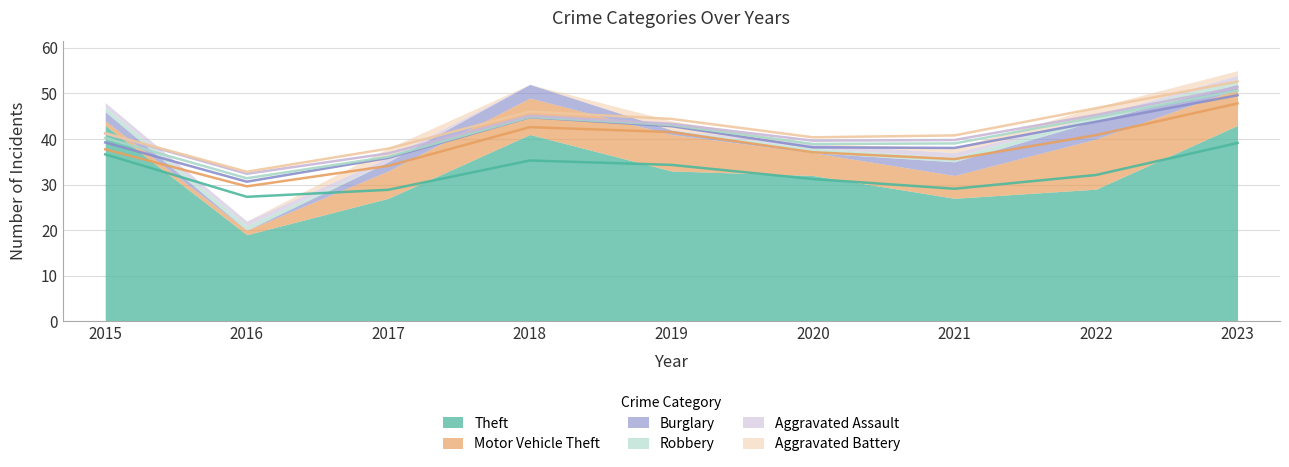

Rank the series by their maximum value, from highest to lowest.

Theft, Motor Vehicle Theft, Burglary, Aggravated Battery, Robbery, Aggravated Assault